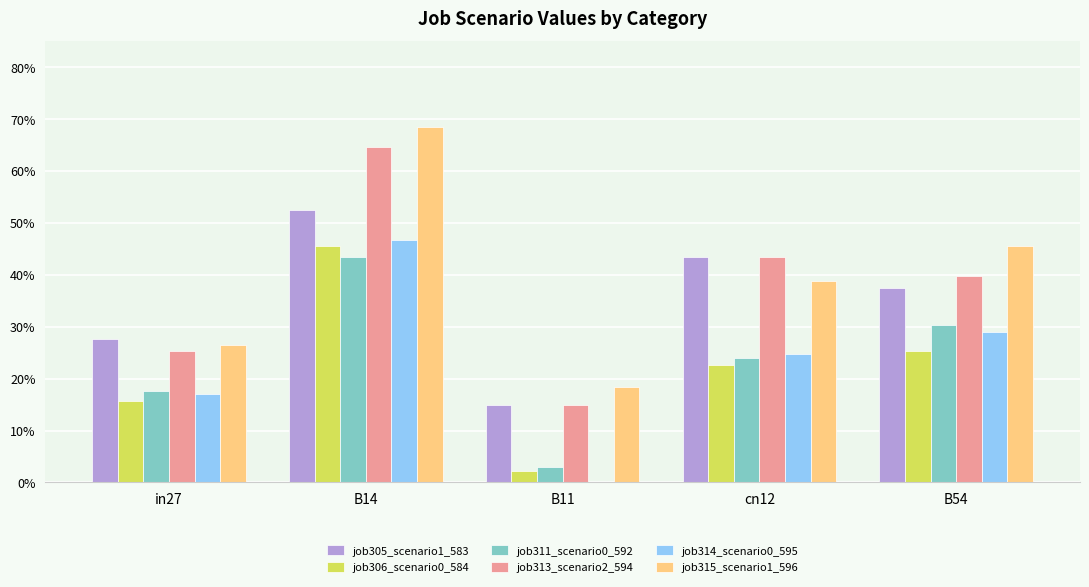

What is the label of the 1st bar from the left?

in27